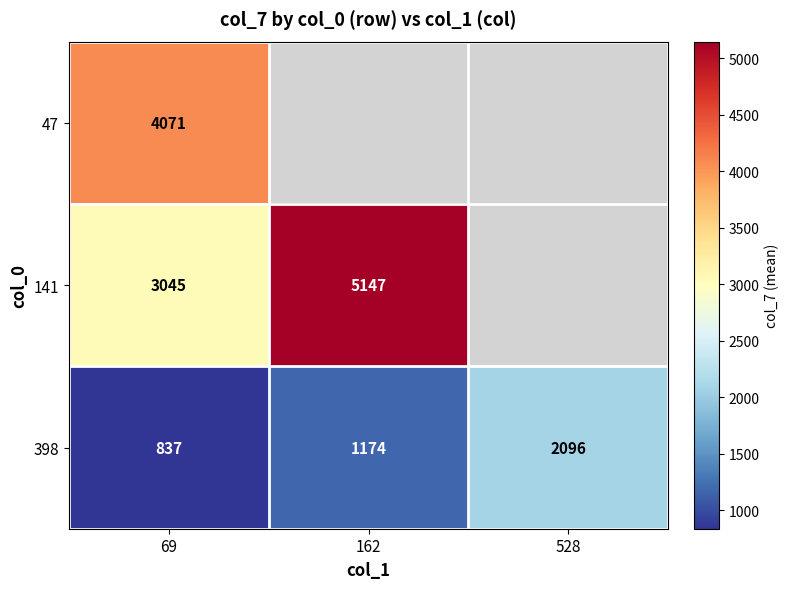

True or false: 47 has a value of 6379.3 at 69.

False